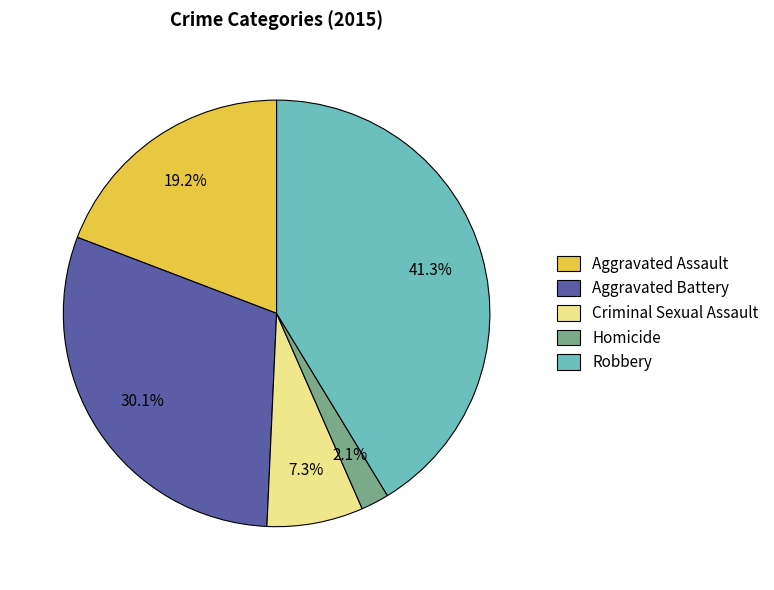

How many segments does this pie chart have?

5